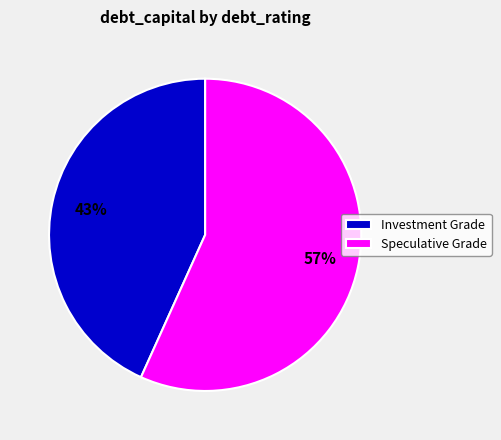

To the nearest percent, what is the average slice percentage?

50%